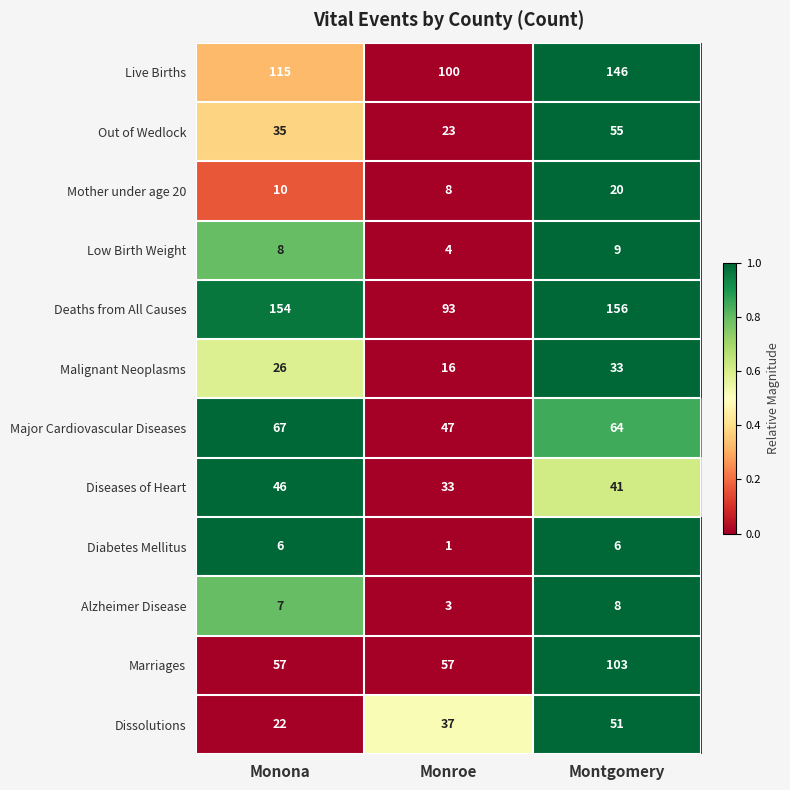

What is the sum of all Out of Wedlock values?

113